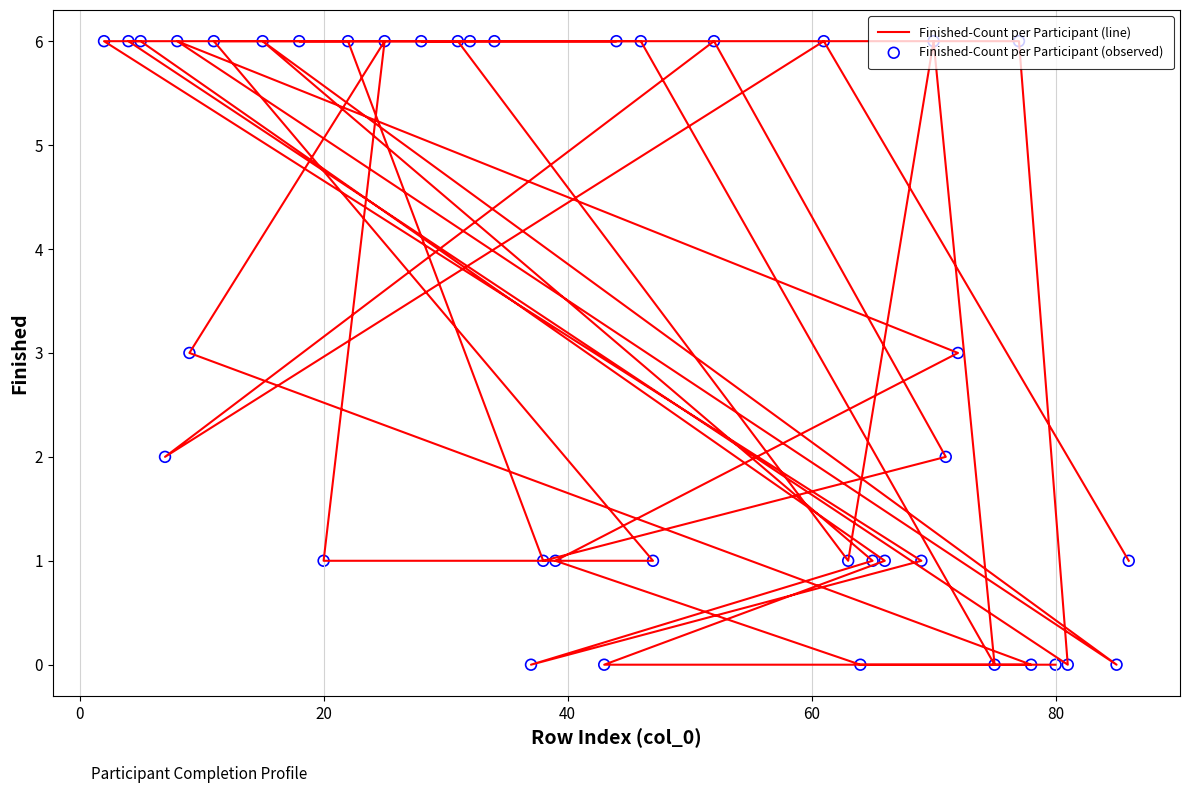

Which series reaches the maximum Y coordinate?

Finished-Count per Participant (line)